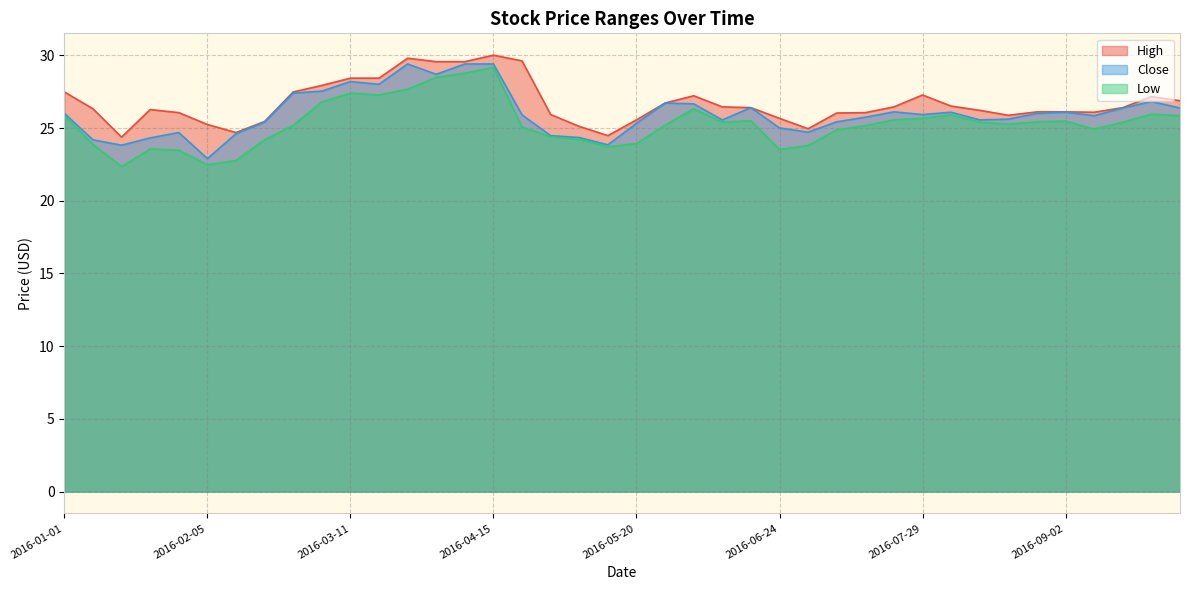

Reading left to right, list all the values displayed in this chart.

High: 27.5	26.3	24.4	26.3	26.1	25.2	24.7	25.5	27.5	27.9	28.4	28.4	29.8	29.6	29.6	30.0	29.6	25.9	25.1	24.5	25.6	26.7	27.2	26.5	26.4	25.7	25.0	26.0	26.1	26.5	27.3	26.5	26.2	25.9	26.1	26.1	26.1	26.4	27.2	26.9
Close: 26.0	24.2	23.8	24.3	24.7	22.9	24.6	25.4	27.4	27.5	28.2	28.0	29.4	28.7	29.4	29.4	25.9	24.5	24.3	23.8	25.3	26.7	26.7	25.6	26.4	25.0	24.7	25.4	25.7	26.1	25.9	26.1	25.6	25.6	26.0	26.1	25.8	26.4	26.8	26.4
Low: 25.8	23.9	22.3	23.6	23.5	22.5	22.8	24.2	25.2	26.8	27.4	27.3	27.7	28.5	28.8	29.2	25.1	24.4	24.2	23.7	23.9	25.2	26.3	25.4	25.5	23.5	23.8	24.9	25.2	25.6	25.7	25.9	25.4	25.3	25.4	25.5	24.9	25.4	26.0	25.8